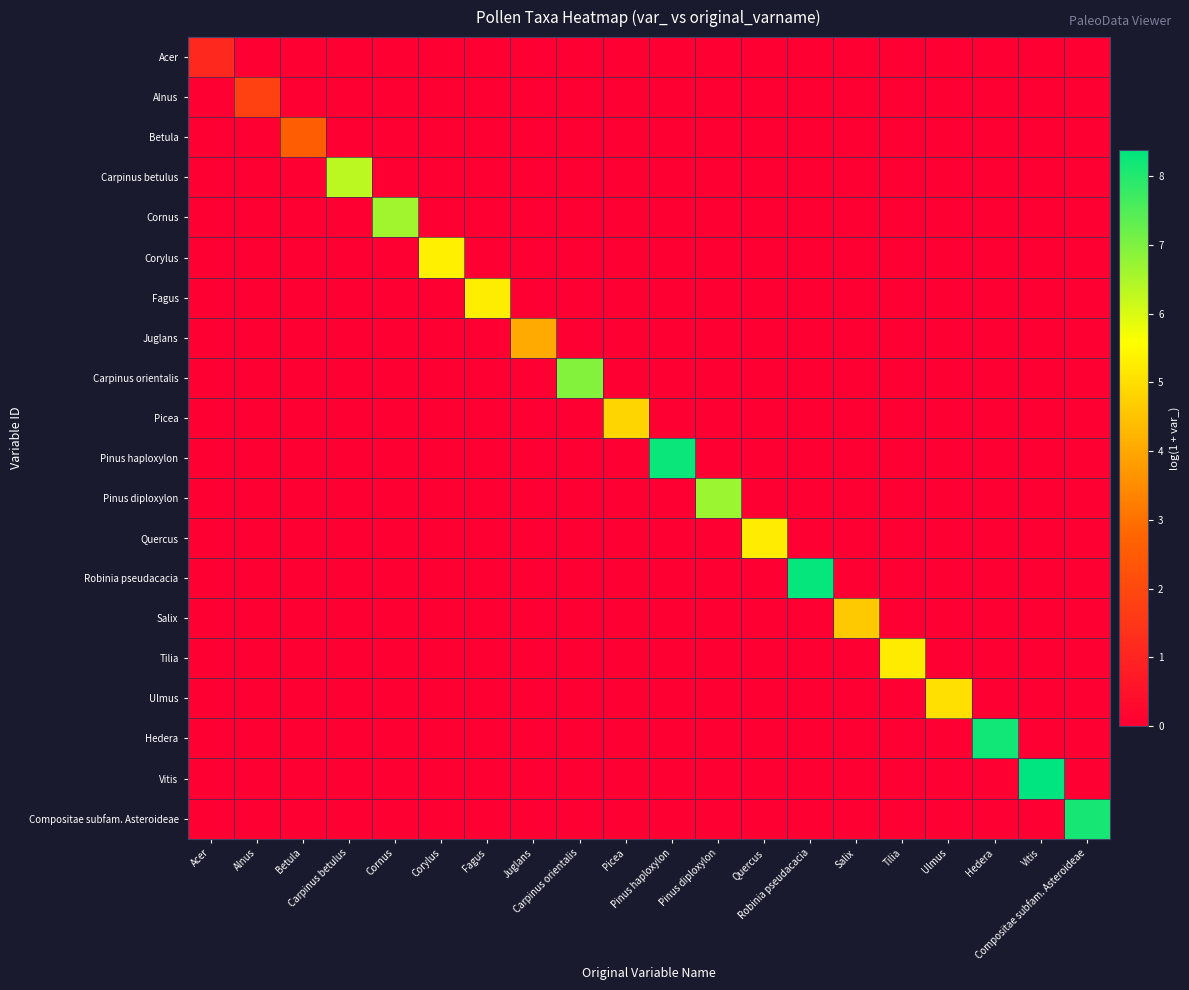

Count the number of data series in this chart.

20